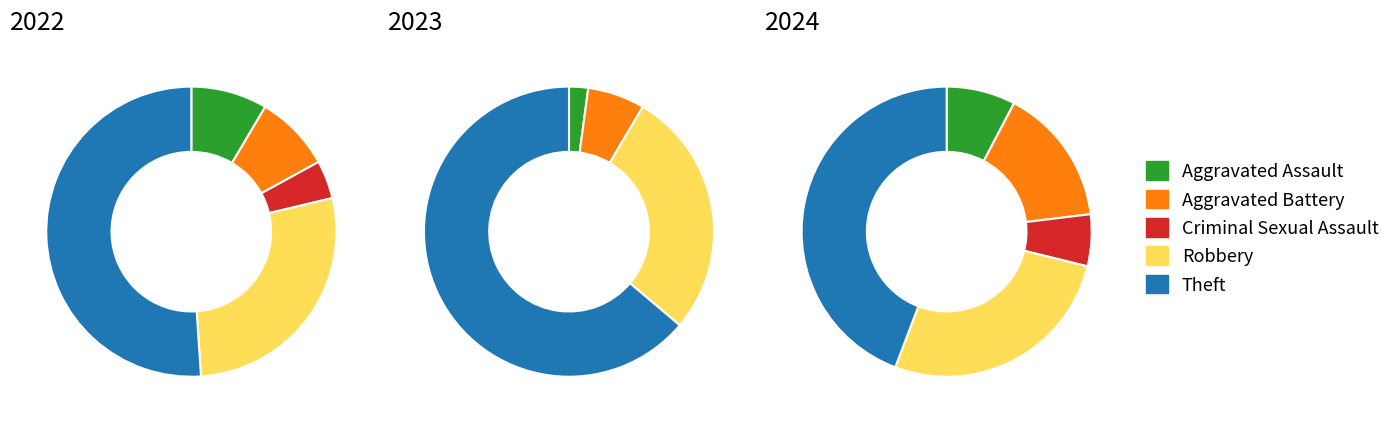

To the nearest percent, what is the difference between the largest and smallest slice percentages?

38%